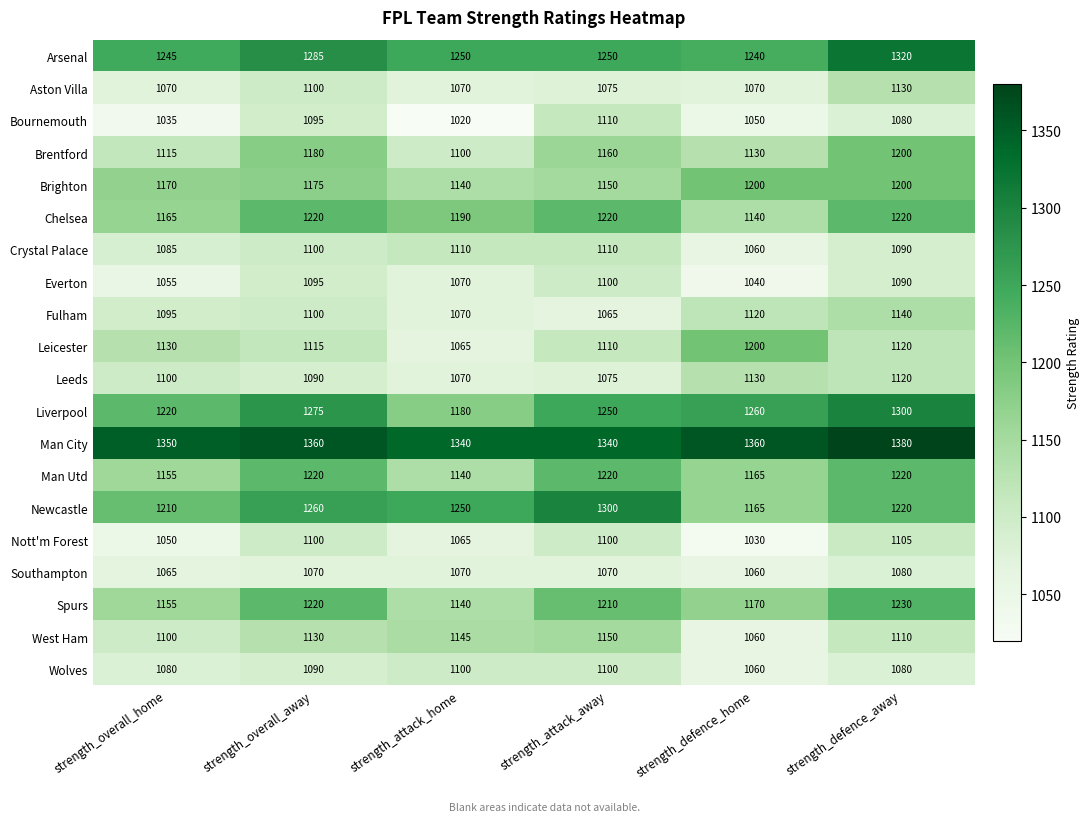

True or false: Leicester has a value of 1920 at strength_overall_away.

False